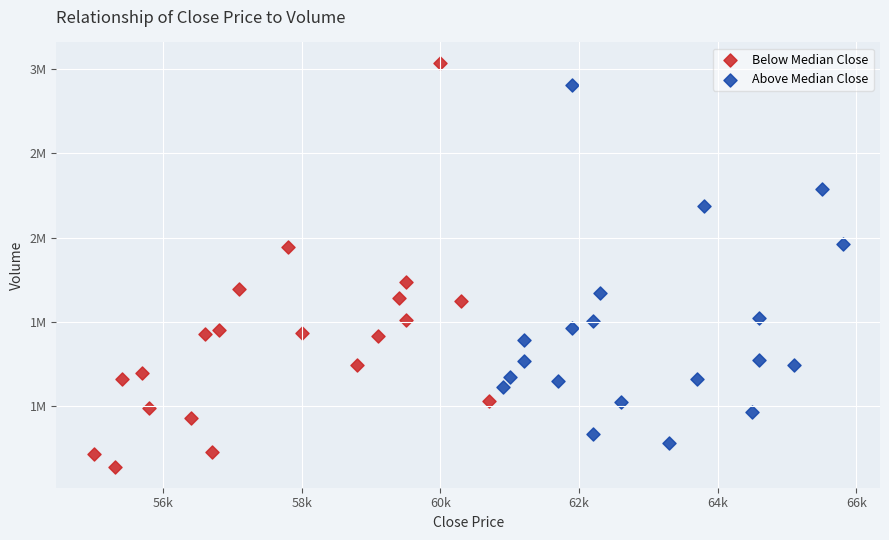

Which series reaches the maximum Y coordinate?

Below Median Close